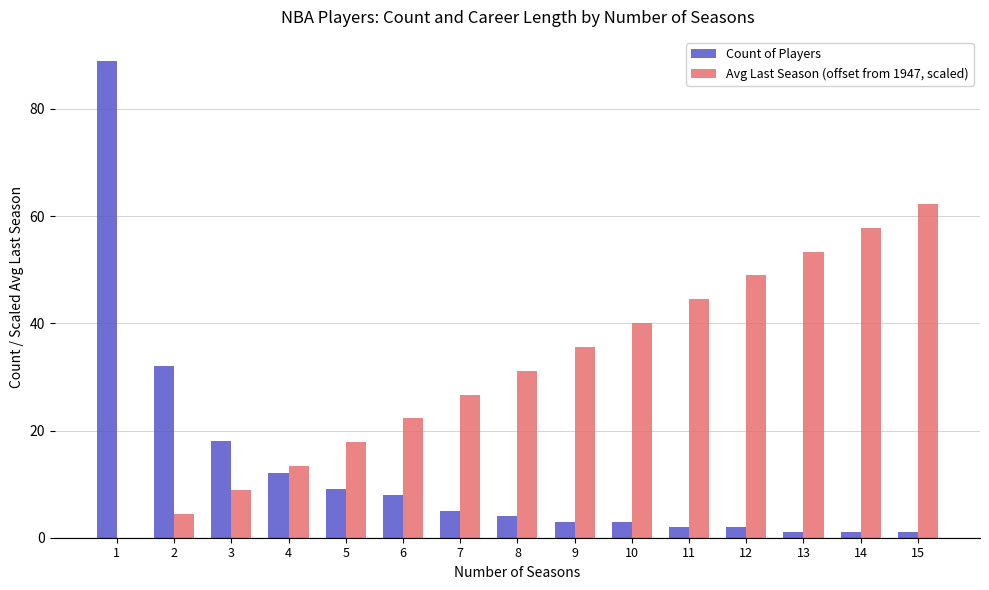

What is the total value across all series at 14?

58.9